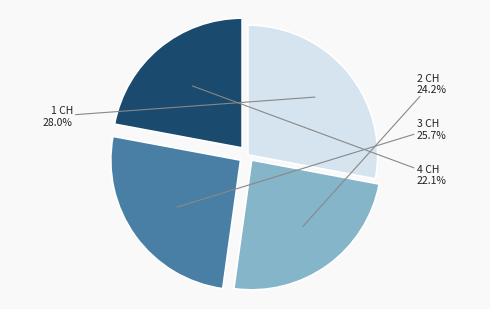

Is there a majority slice in this chart?

No